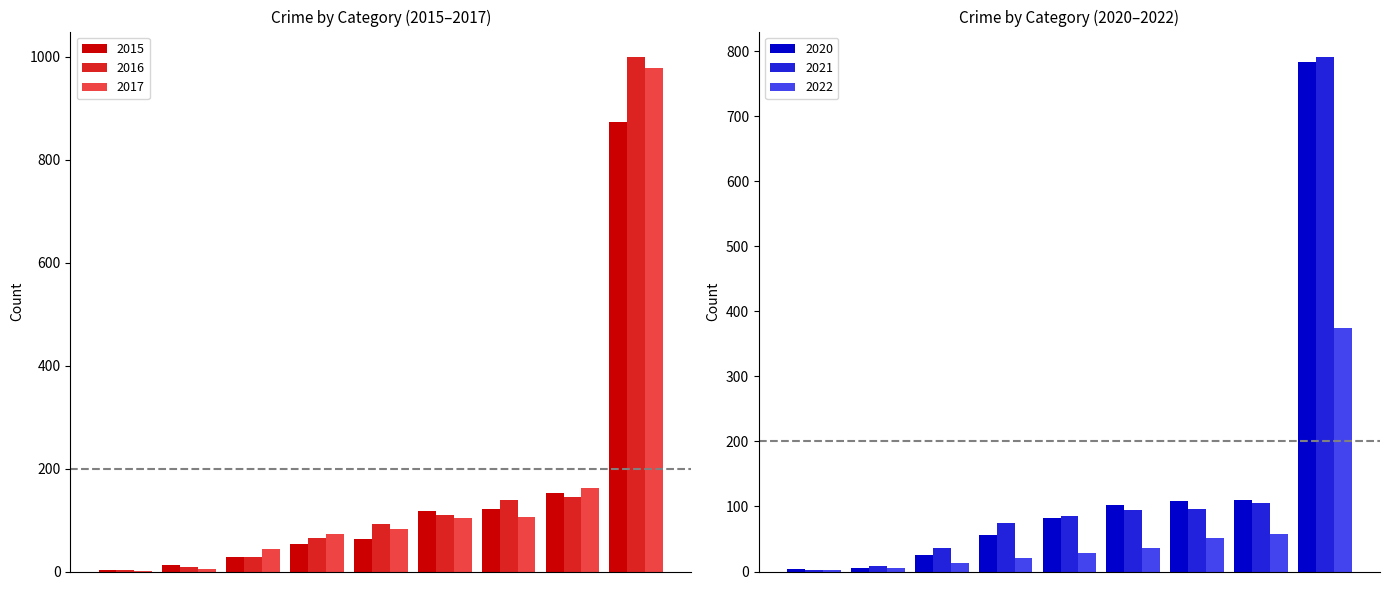

What position from the left is Homicide?

6